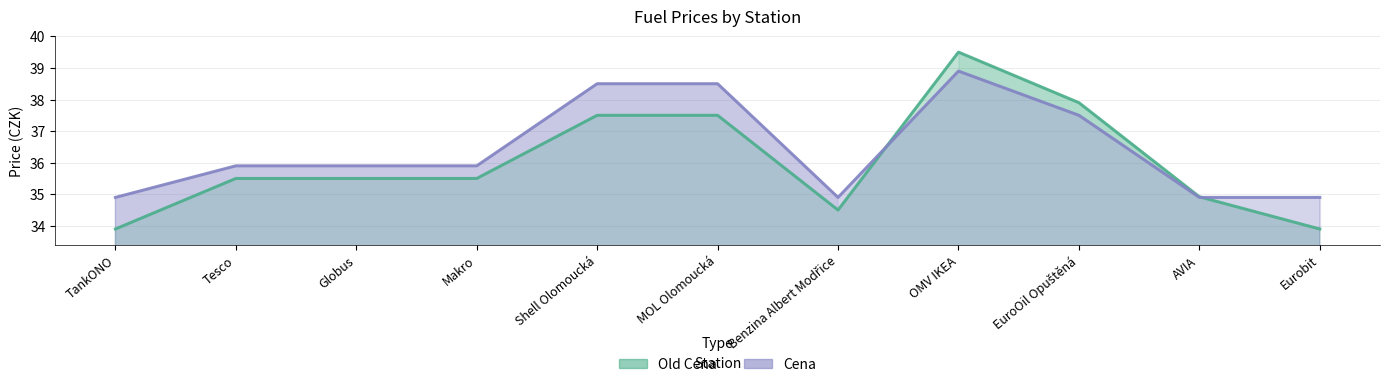

The Old Cena series shows 24.9 at MOL Olomoucká. True or false?

False